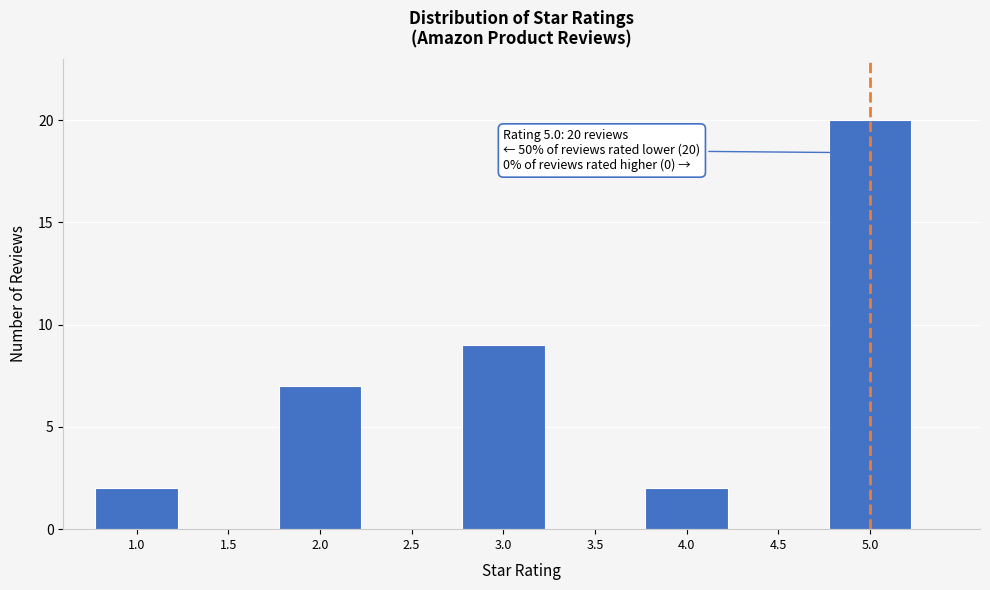

Reading right to left, transcribe all the data shown in this chart.

5.0=20	4.5=0	4.0=2	3.5=0	3.0=9	2.5=0	2.0=7	1.5=0	1.0=2